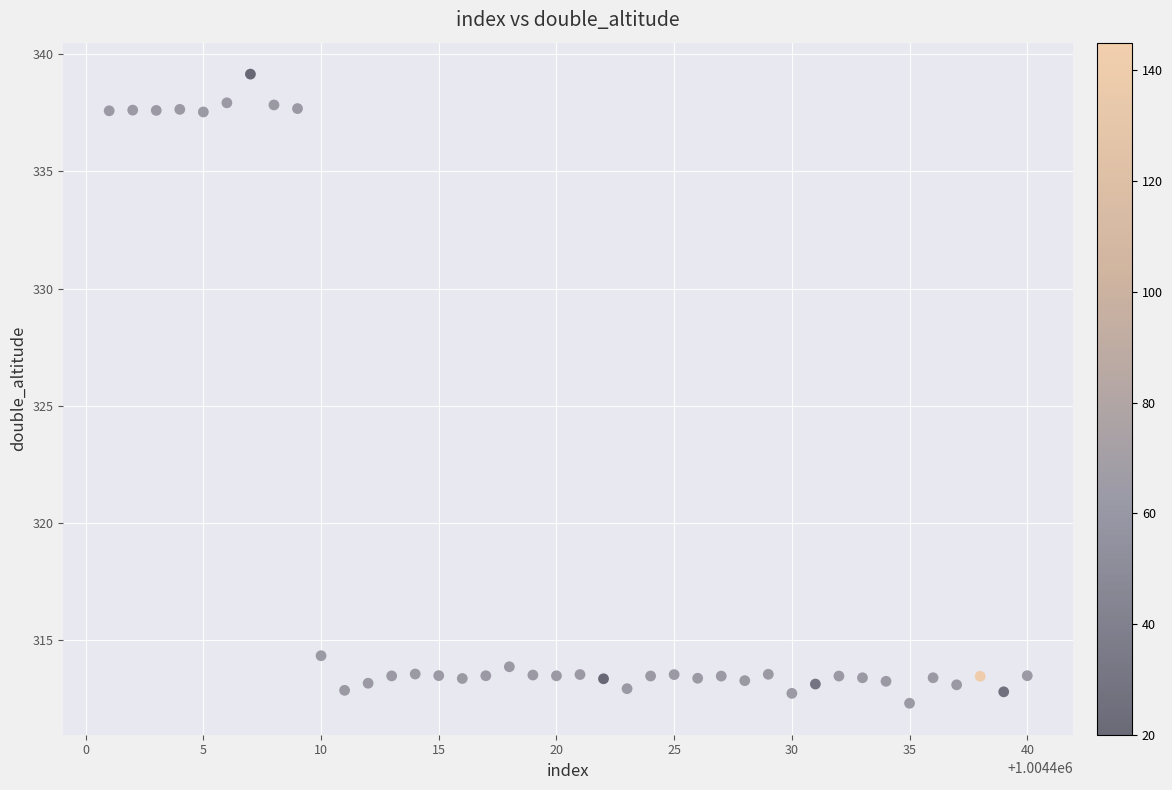

What Y value in the scatter plot is closest to 325?

314.3